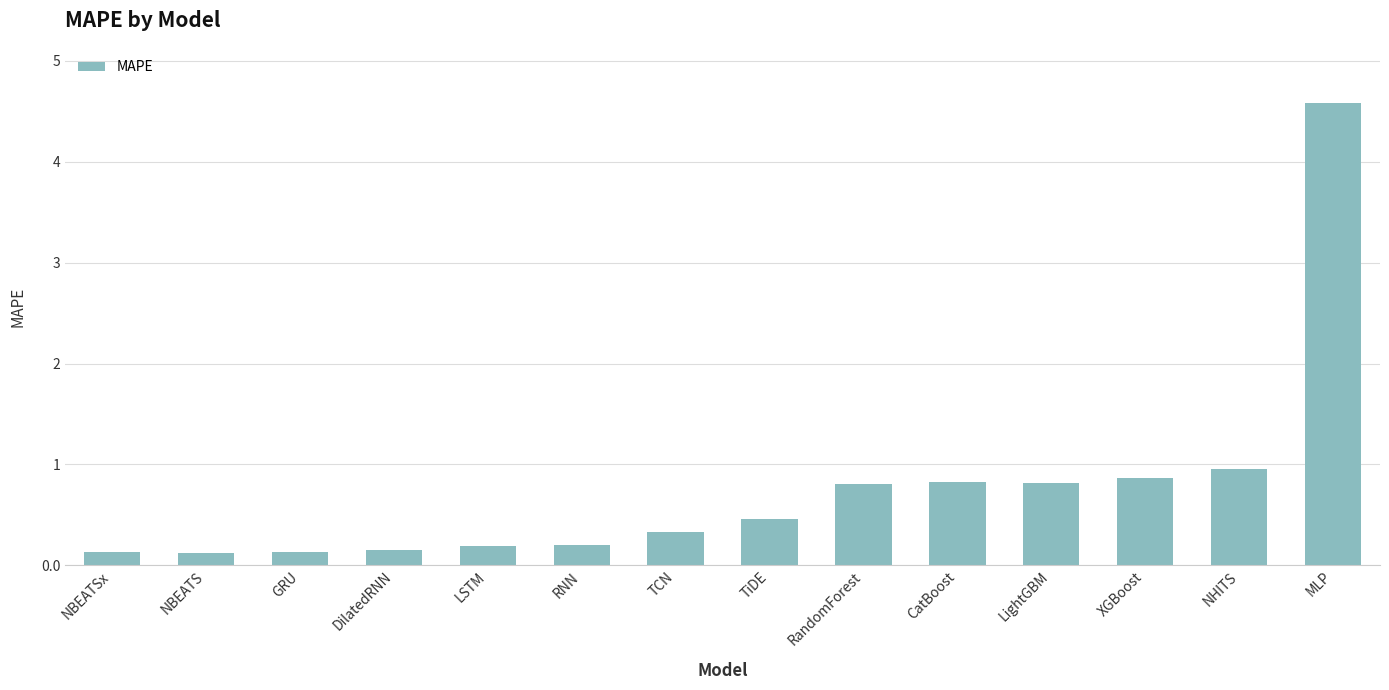

What is the change in value from GRU to TiDE?

+0.3